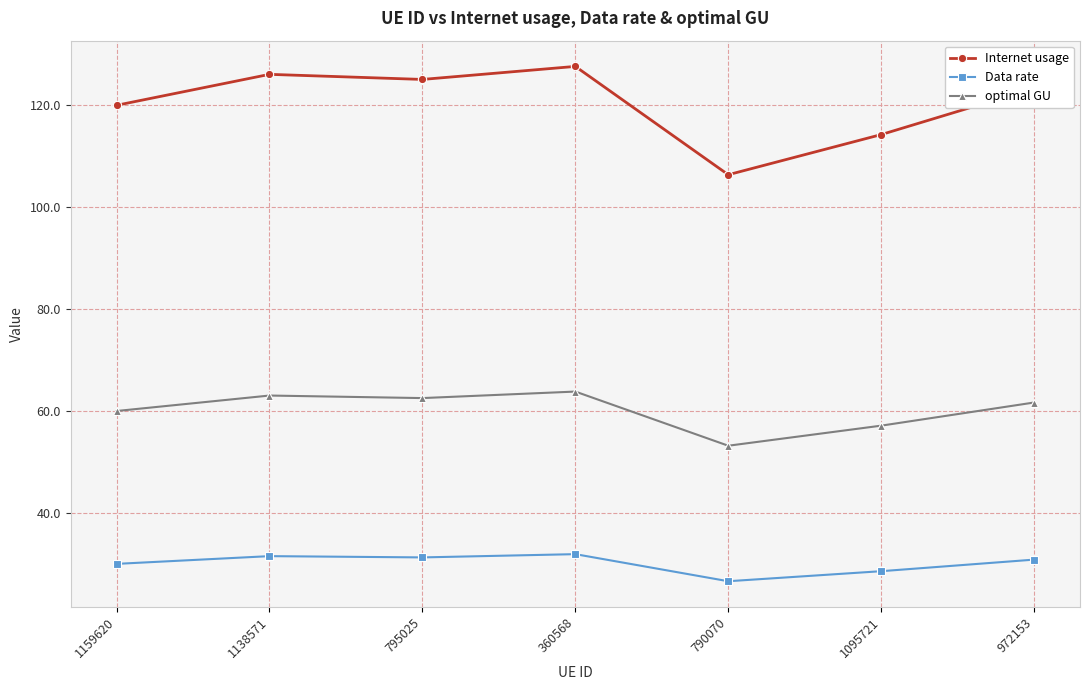

True or false: optimal GU and Internet usage cross at least once.

False